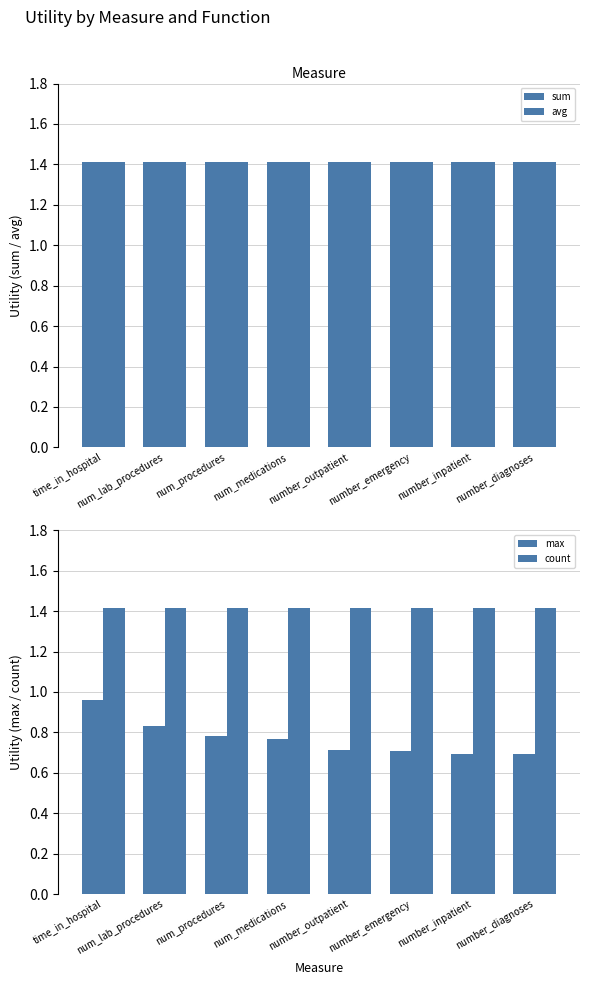

Between number_emergency and time_in_hospital, which is larger?

number_emergency